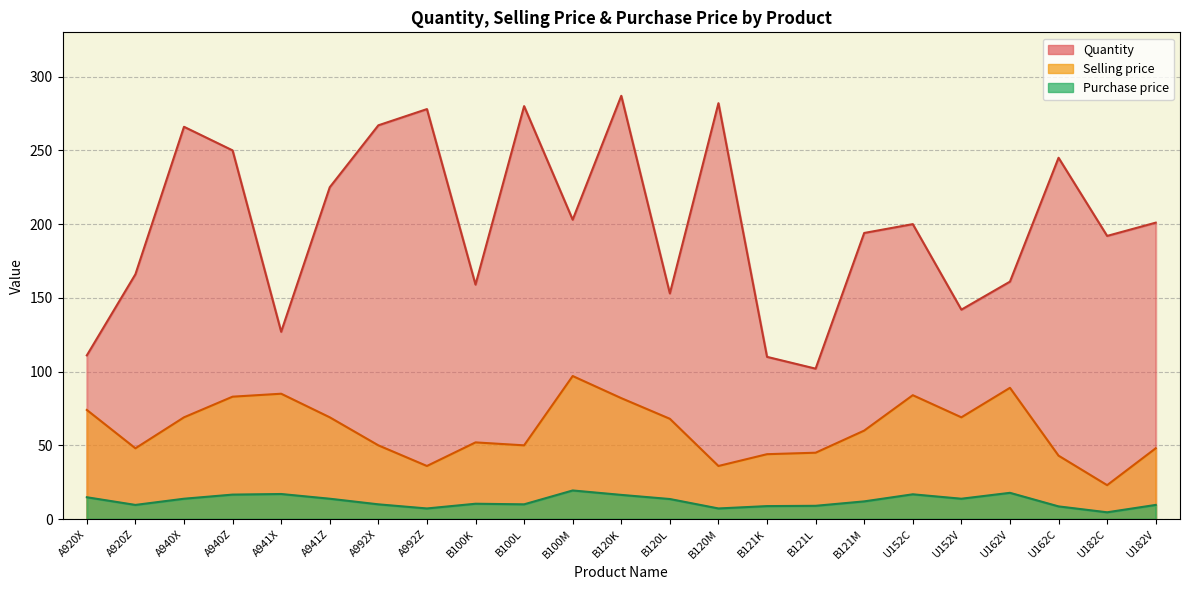

Where is the first local minimum for Purchase price?

A920Z